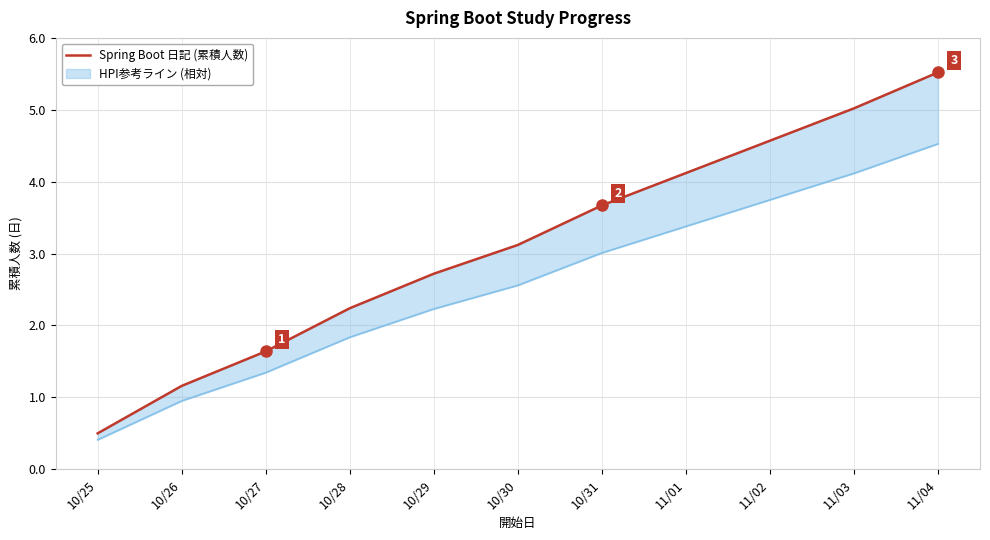

The value at 11/04 is 5.5. True or false?

True